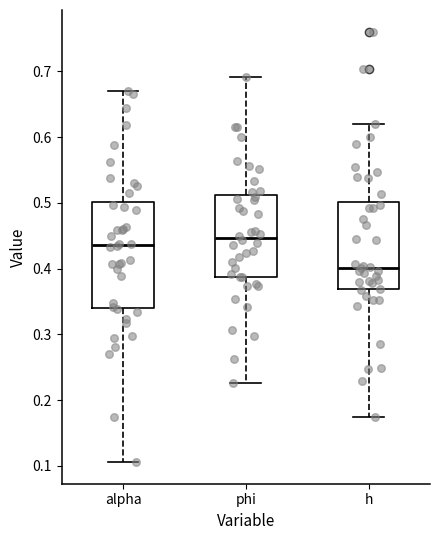

Where is the upper edge of the box for phi on the y-axis? The values are not printed on the chart, so give them approximately, as read against the axis.

0.51